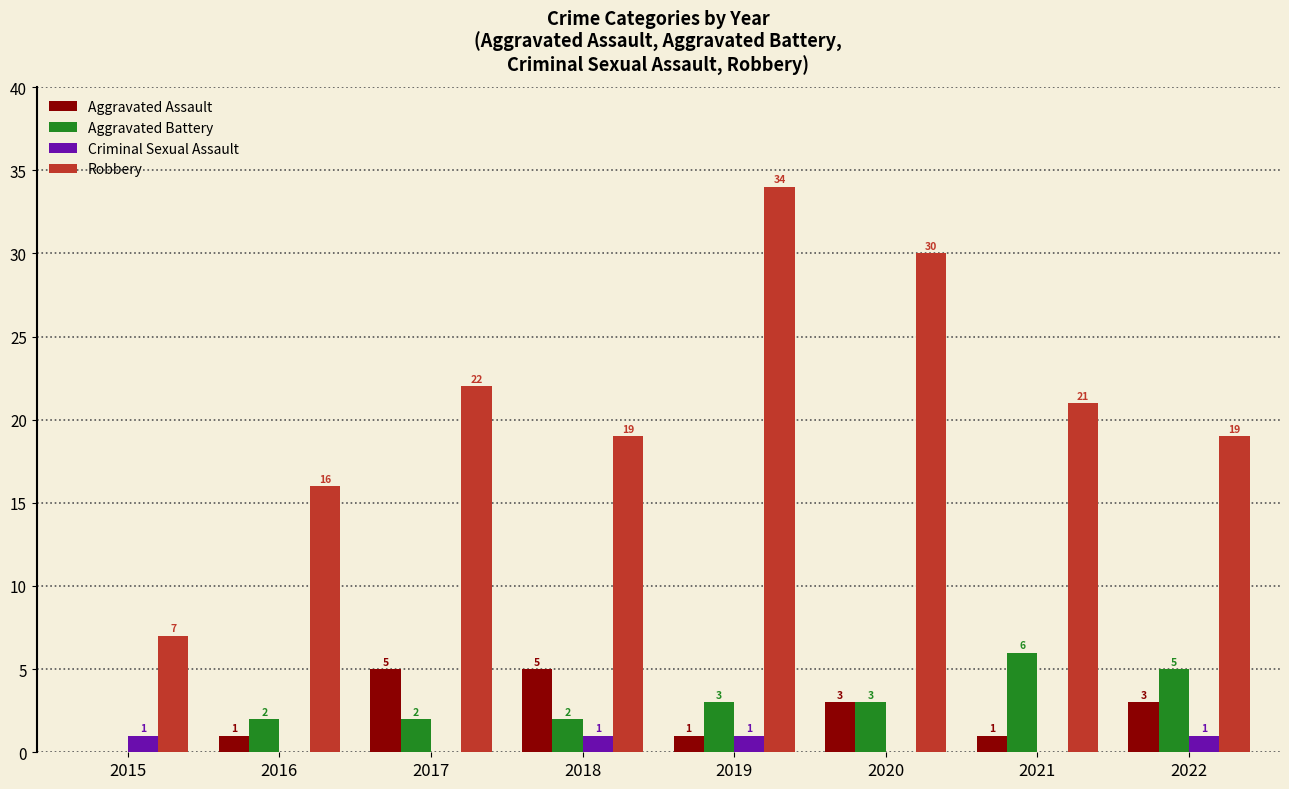

Is the value of Aggravated Assault at 2016 greater than the value of Robbery at 2017?

No